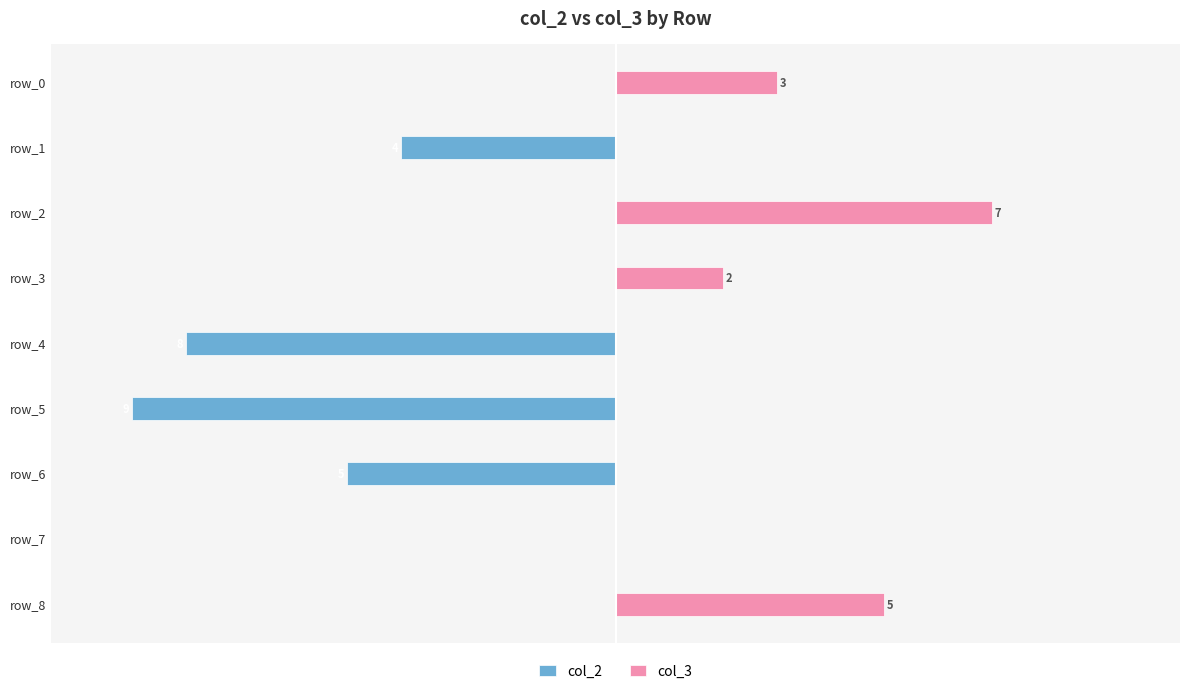

True or false: col_3 has a value of -3 at 2.5.

False